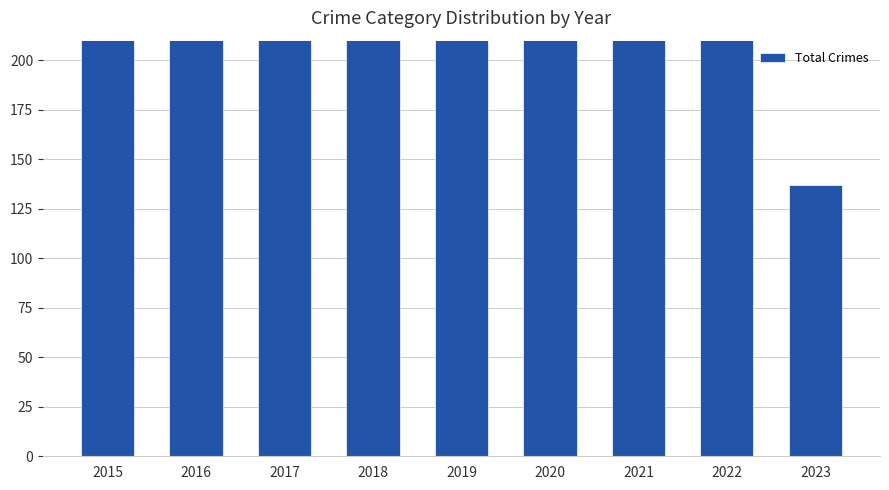

Where does the data first go above 375?

2015